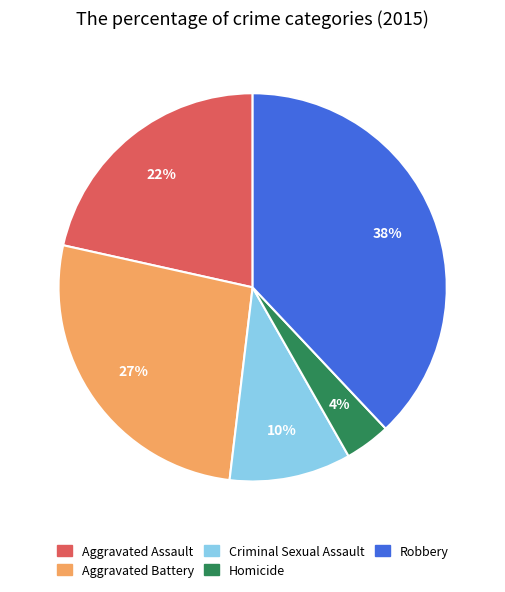

Which has a higher value, Criminal Sexual Assault or Homicide?

Criminal Sexual Assault